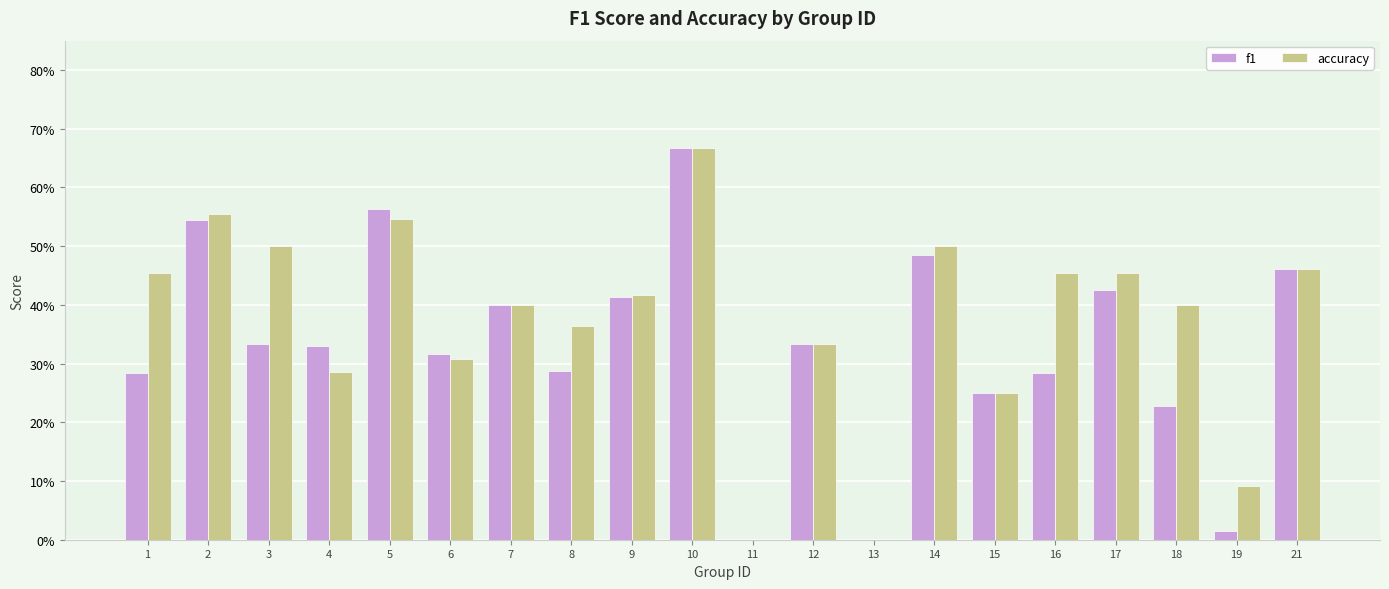

What is the difference between the maximum and minimum values in the f1 series?

0.7